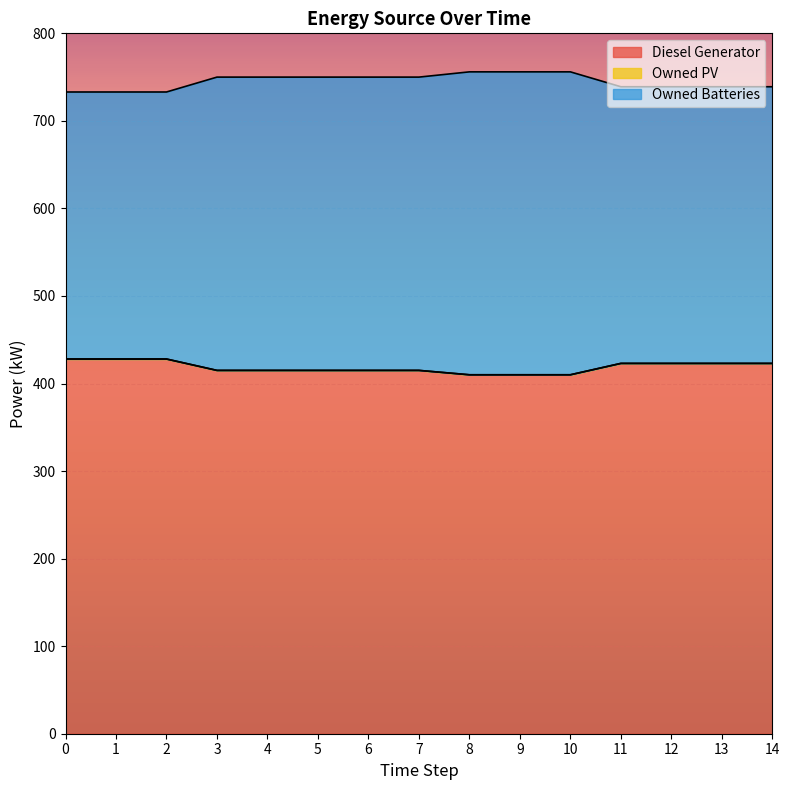

True or false: Diesel Generator has a value of 702 at 1.

False